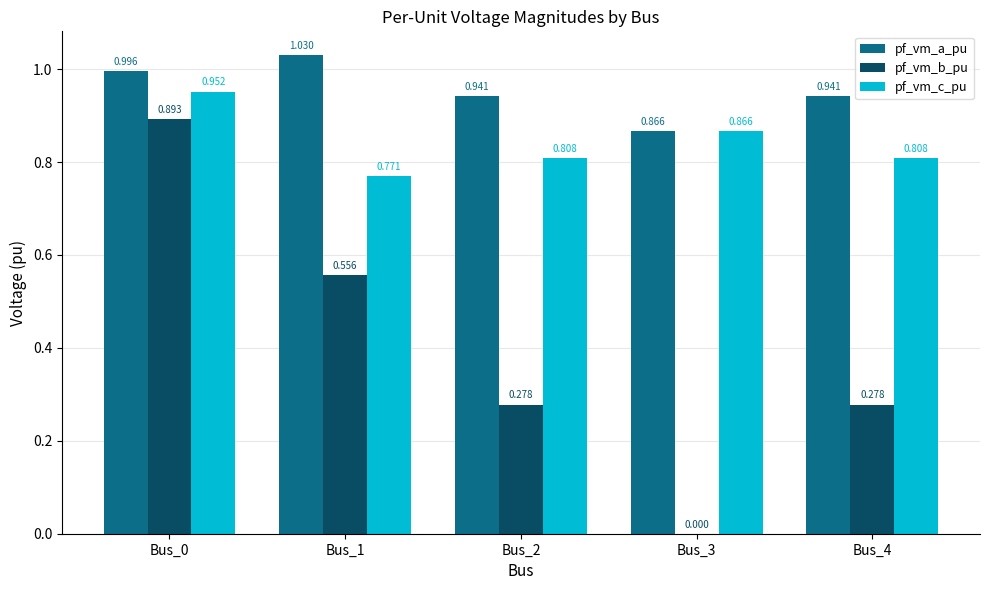

Which series changed the most between Bus_2 and Bus_3?

pf_vm_b_pu